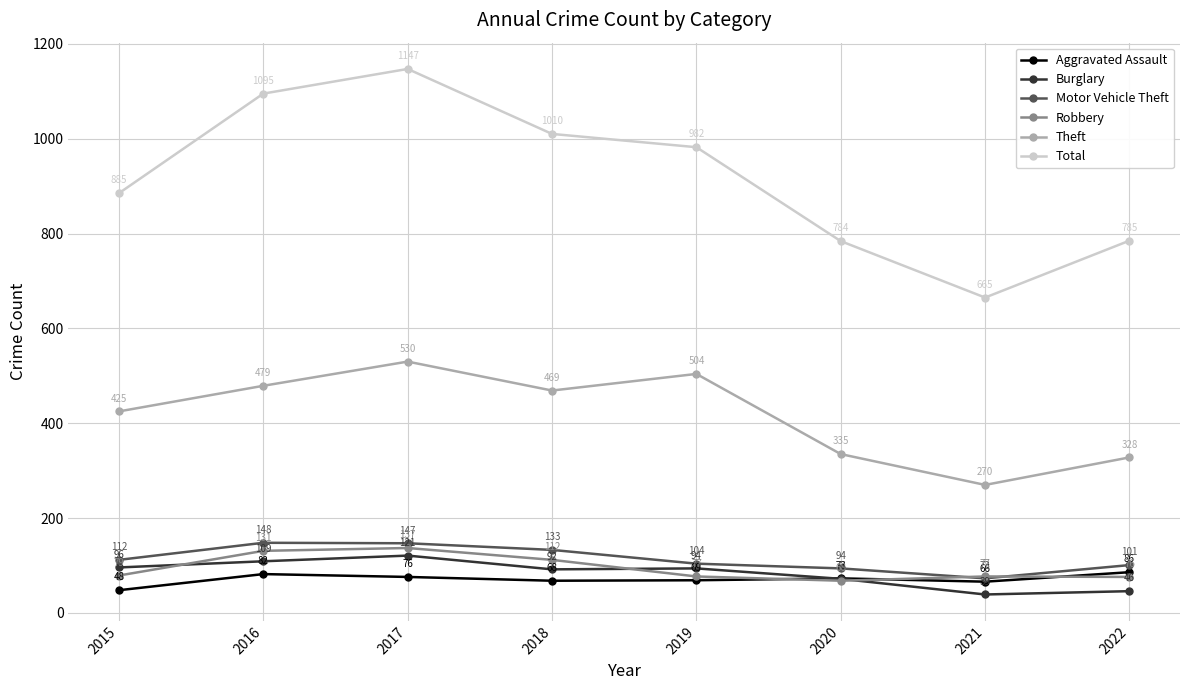

What is the value of the Burglary point at the 2nd from the left?

109